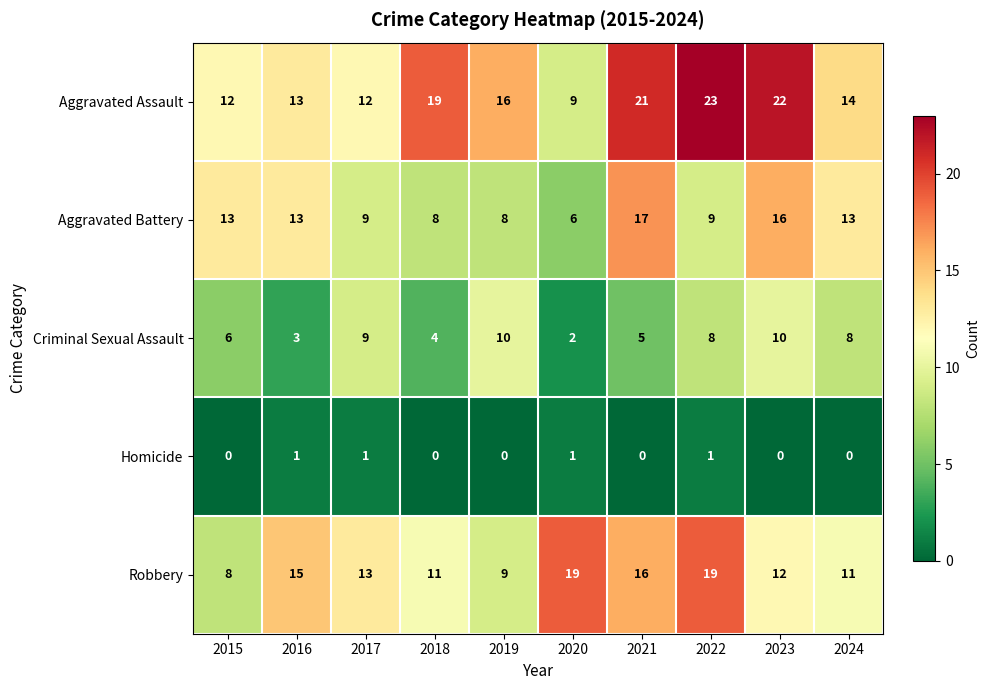

What is the sum of the Aggravated Battery values at 2024 and 2015?

26